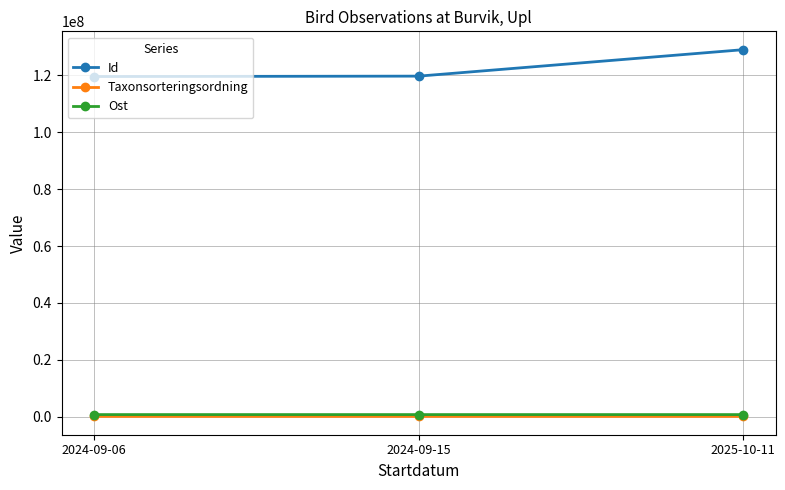

What is the label of the 1st point from the right?

2025-10-11